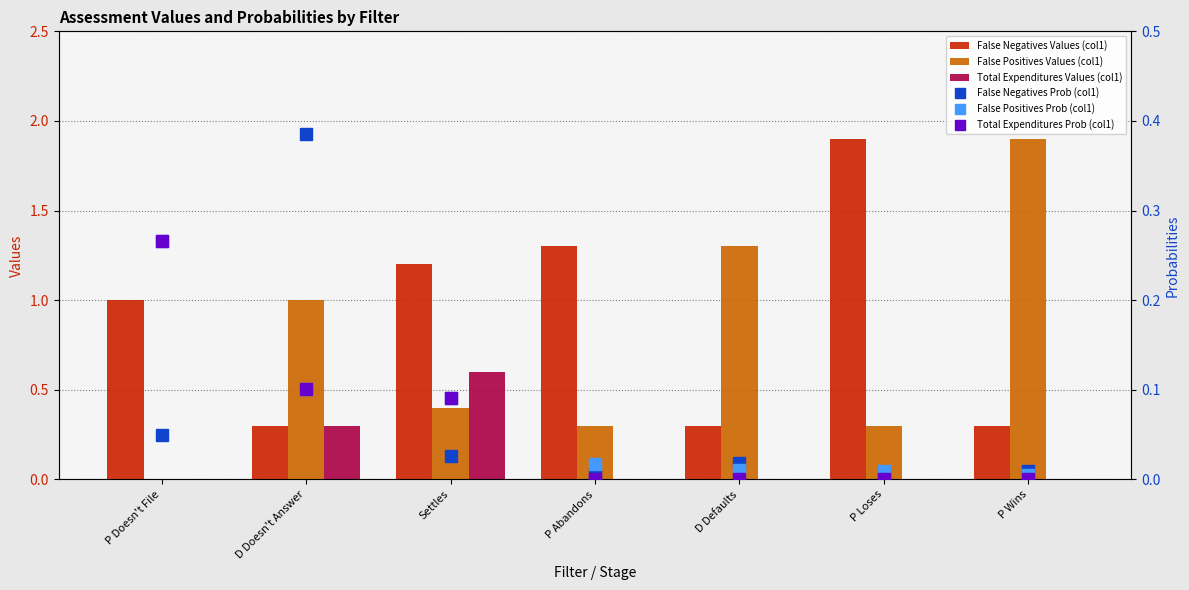

Between D Doesn't Answer and Settles, which is larger?

Settles